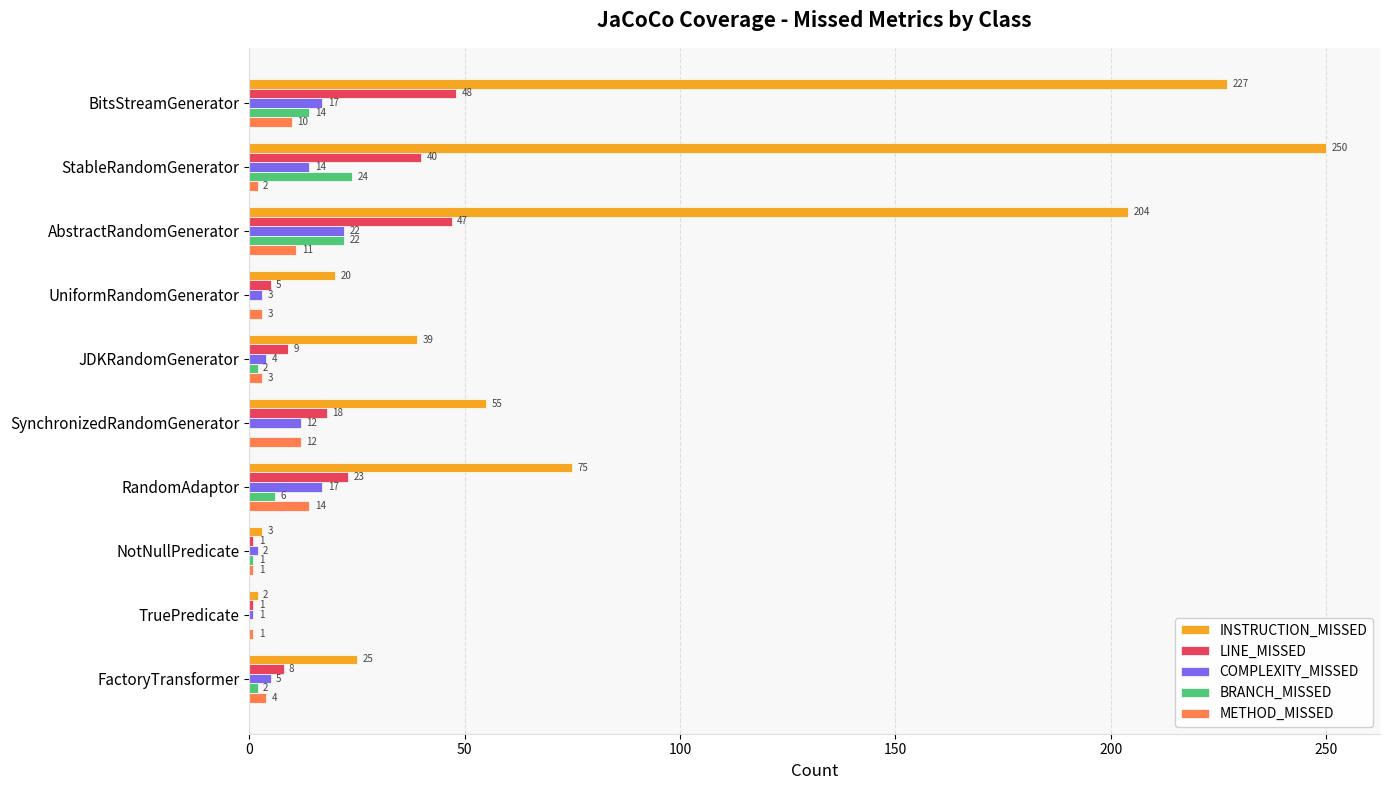

The INSTRUCTION_MISSED series shows 340 at StableRandomGenerator. True or false?

False